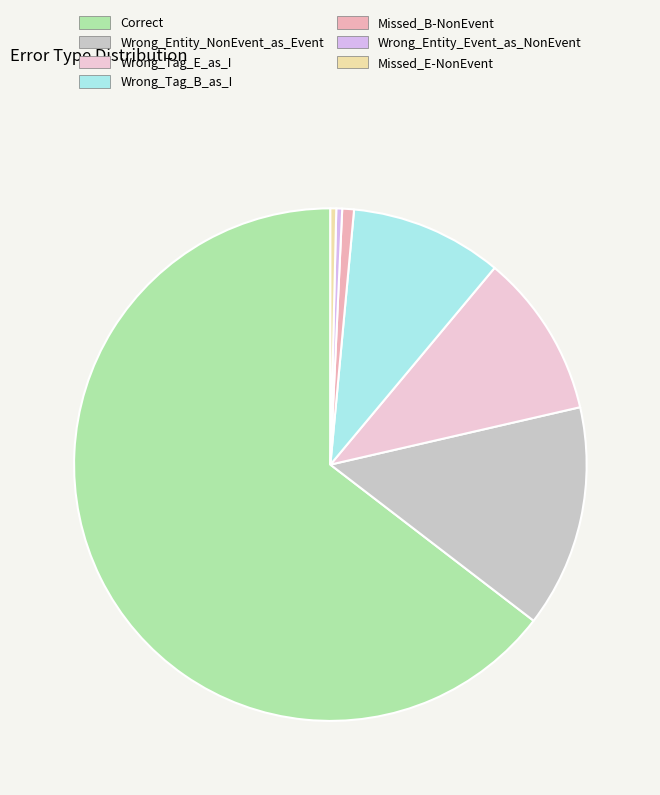

To the nearest percent, what percentage of the pie is Correct?

65%